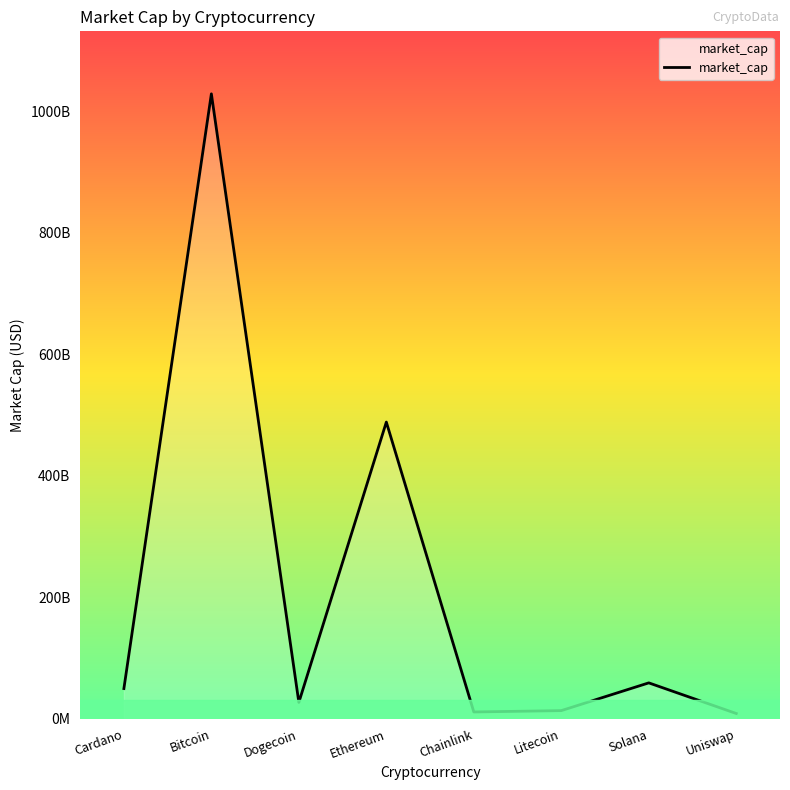

Reading left to right, what are all the values shown in this chart?

Cardano=49947528698	Bitcoin=1028224878893	Dogecoin=27203366792	Ethereum=488303968450	Chainlink=11442492740	Litecoin=13672020834	Solana=59303188605	Uniswap=8921369937